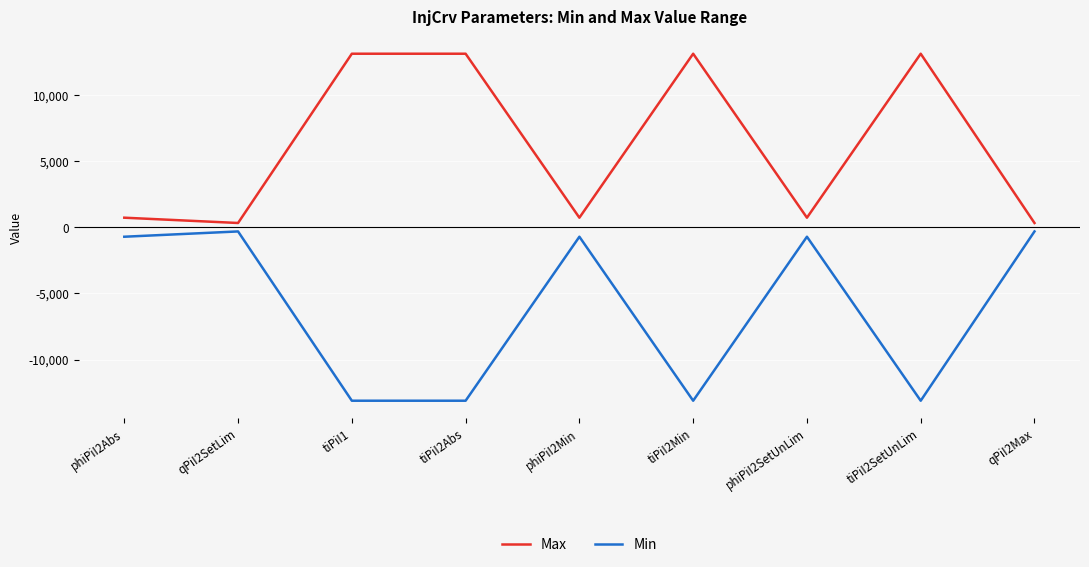

What is the difference between the highest and lowest values at phiPiI2Min?

1438